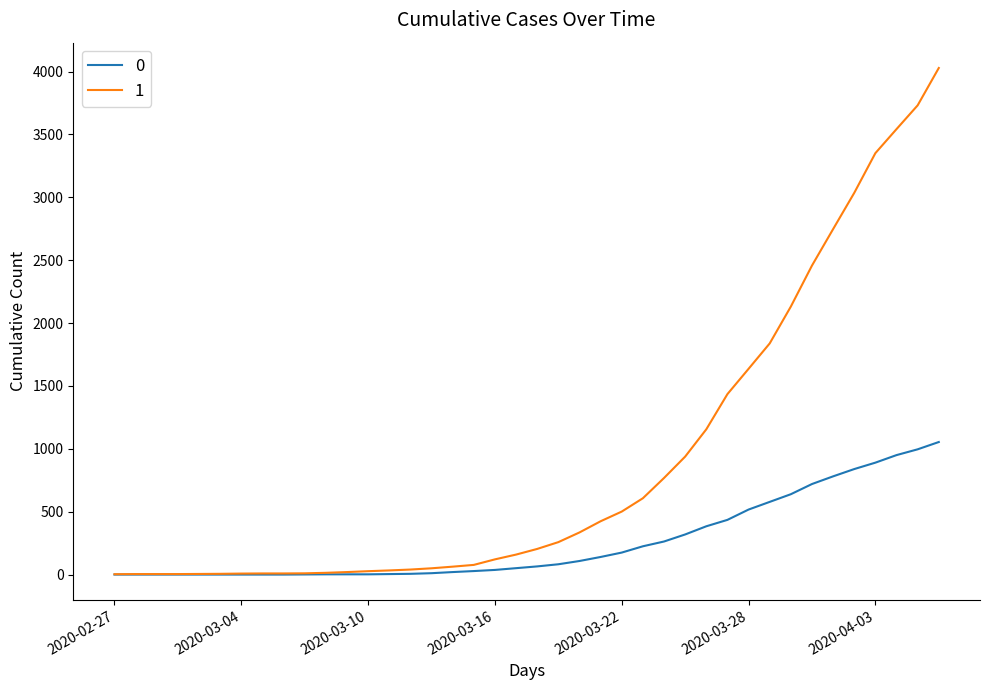

Rank the series by their maximum value, from highest to lowest.

1, 0